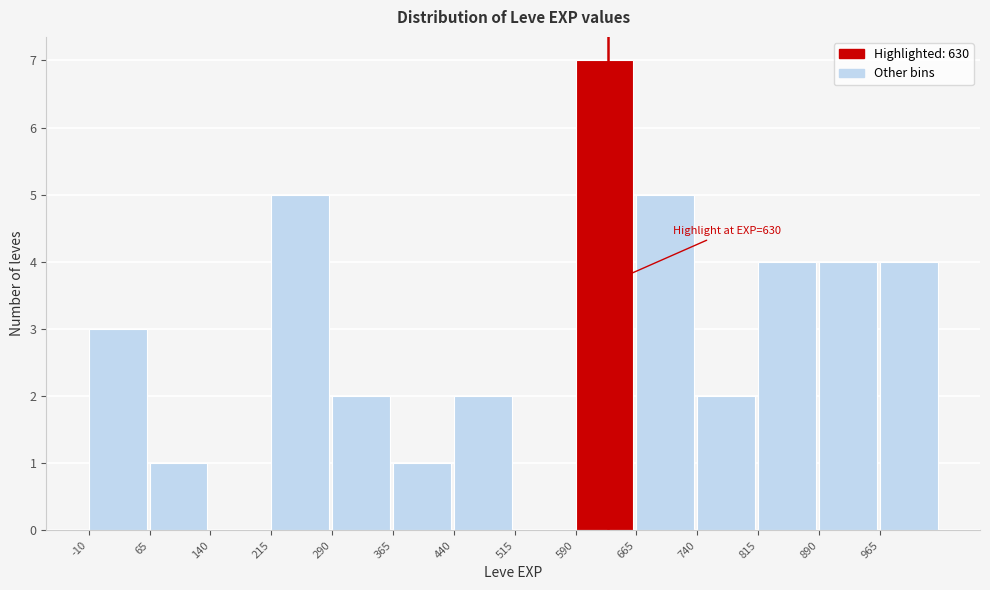

Which range on the x-axis has the tallest bar?

590 to 665